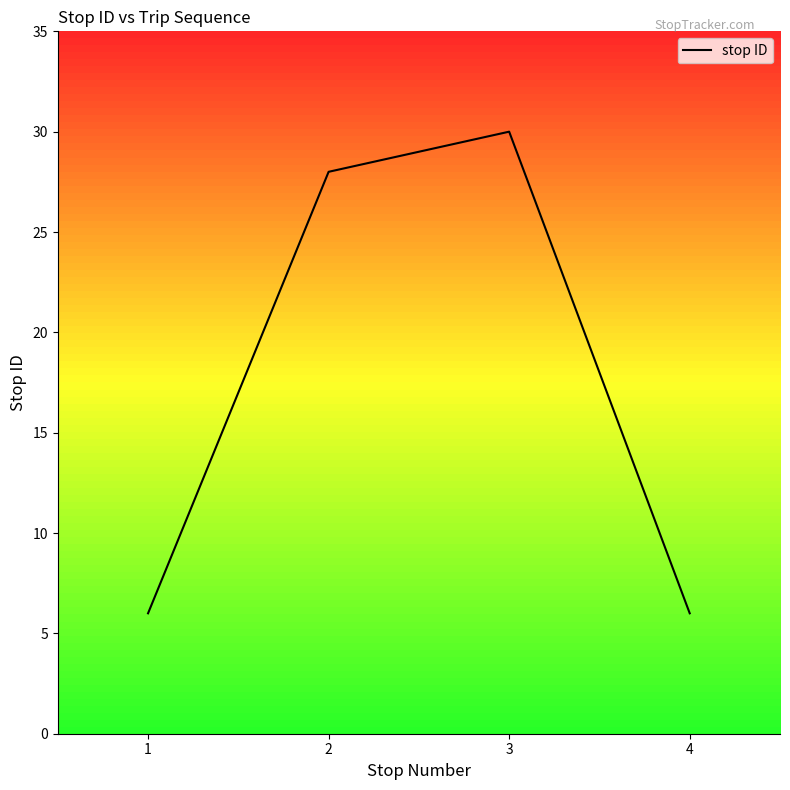

What is the minimum value shown in the chart?

6